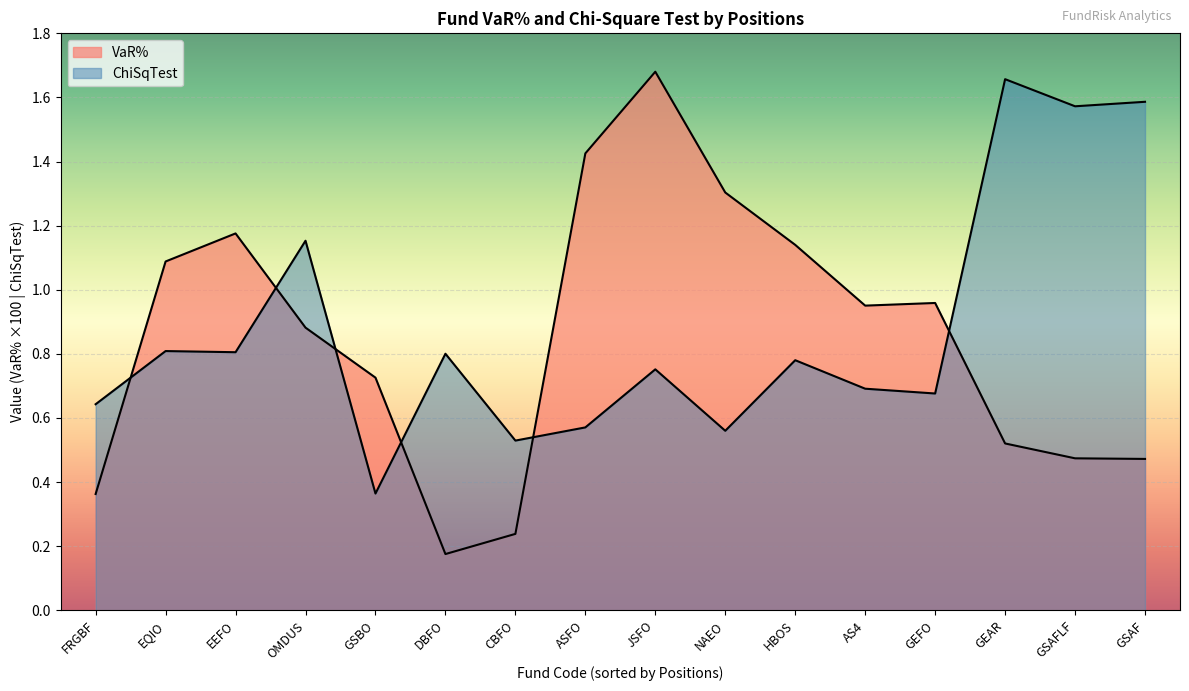

What is the difference between the second highest and minimum values in the ChiSqTest series?

1.2